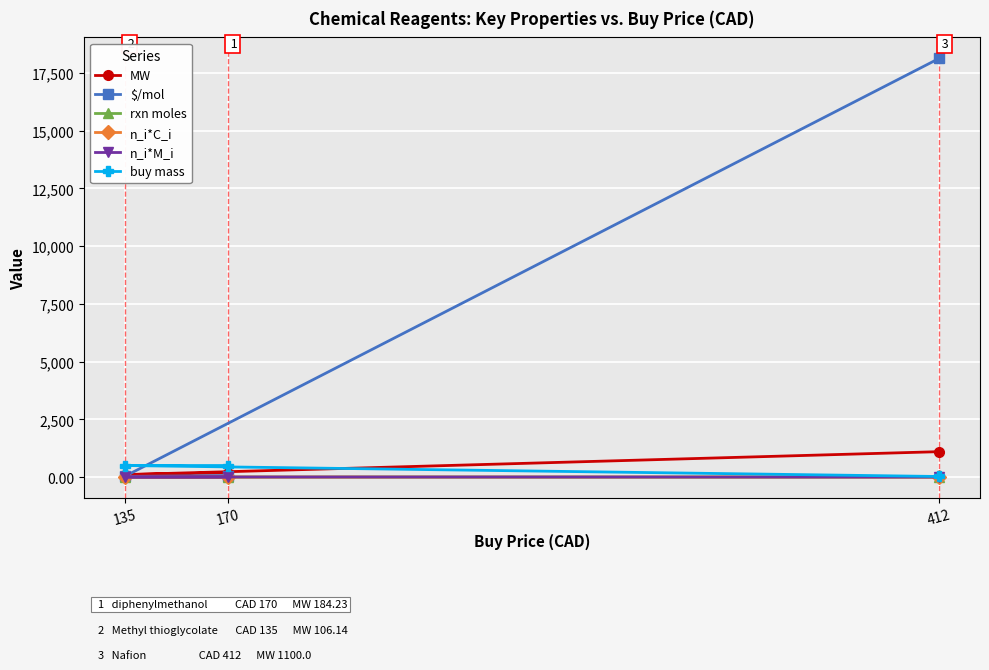

The $/mol series shows 38.0 at 135. True or false?

False